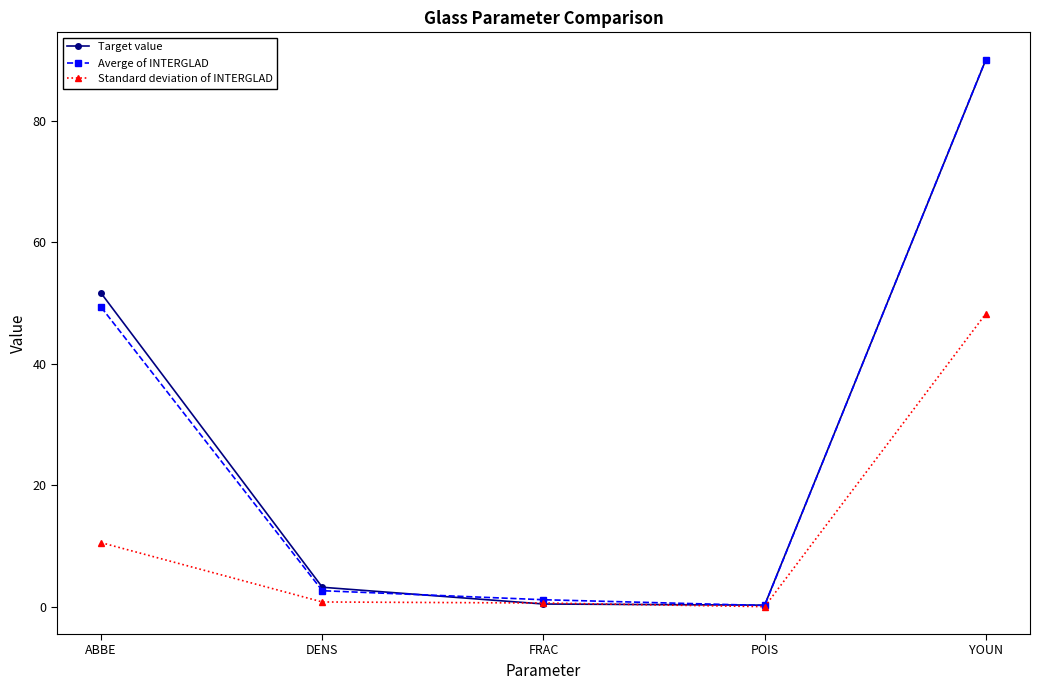

Which series changed the most between ABBE and FRAC?

Target value